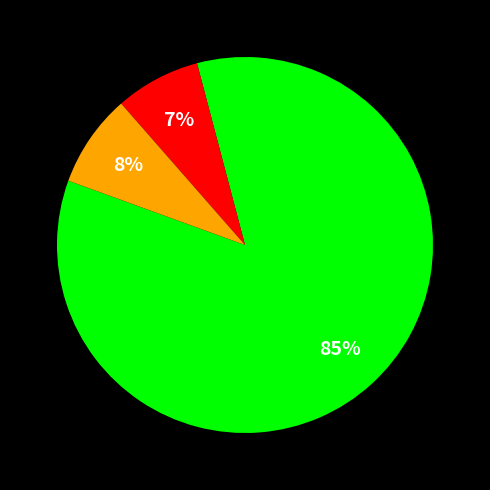

To the nearest percent, what is the average slice percentage?

33%